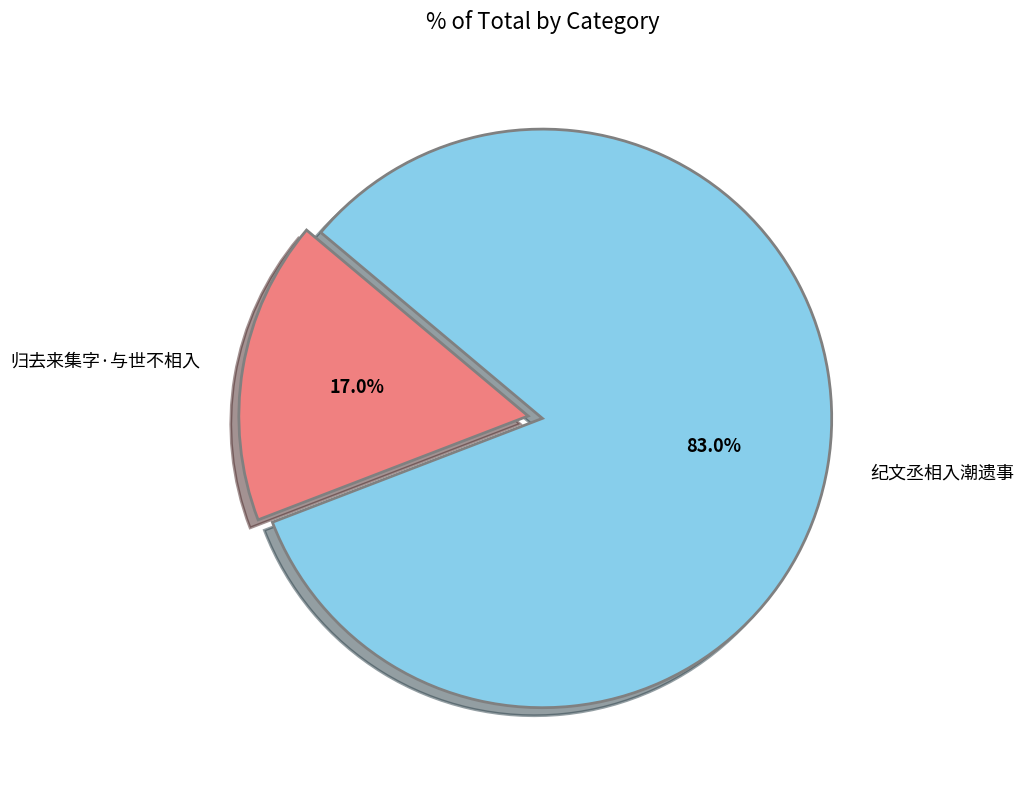

Is it true that 归去来集字·与世不相入 is 30% of the pie?

False